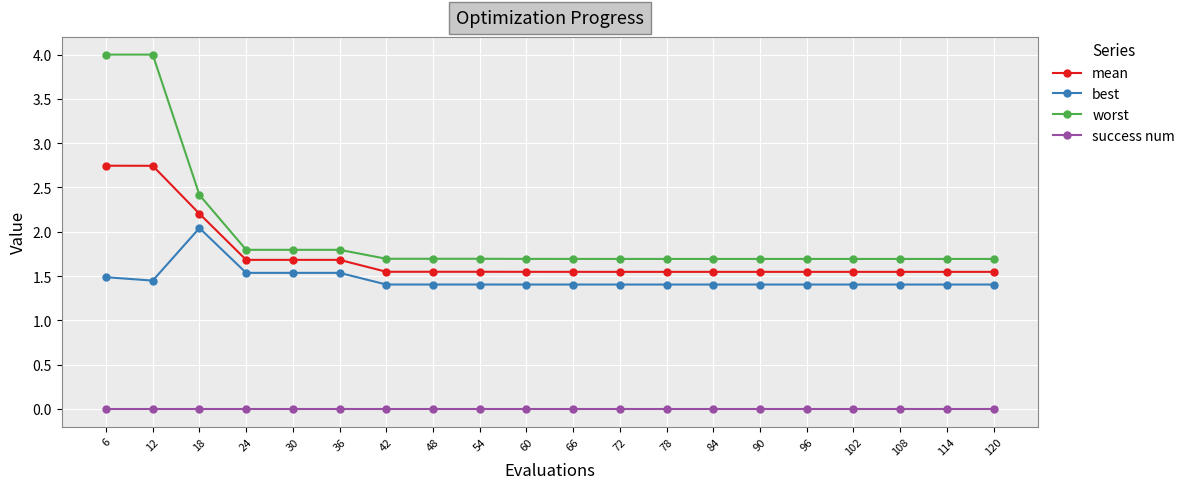

What is the difference between the second highest and minimum values in the mean series?

1.2